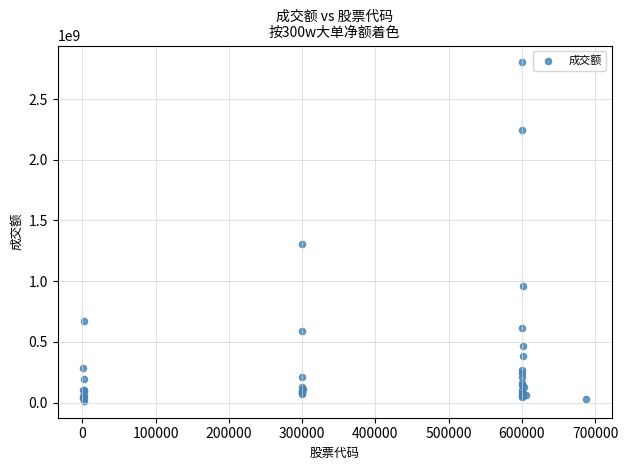

What Y value in the scatter plot is closest to 1408346472?

1306588107